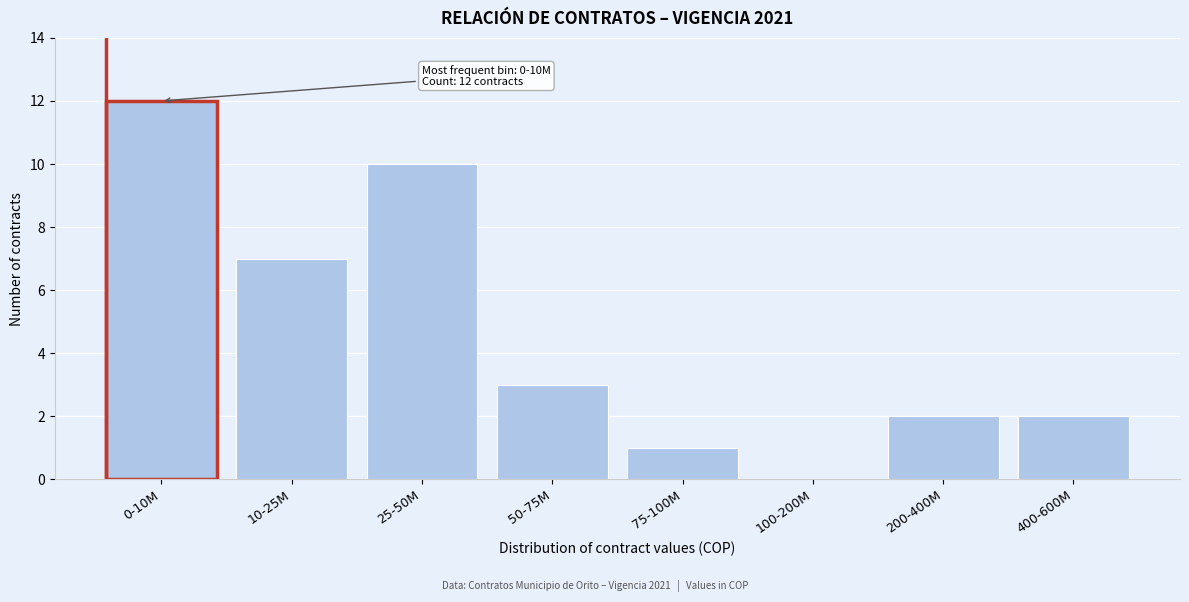

Reading right to left, what are all the values shown in this chart?

400-600M=2	200-400M=2	100-200M=0	75-100M=1	50-75M=3	25-50M=10	10-25M=7	0-10M=12